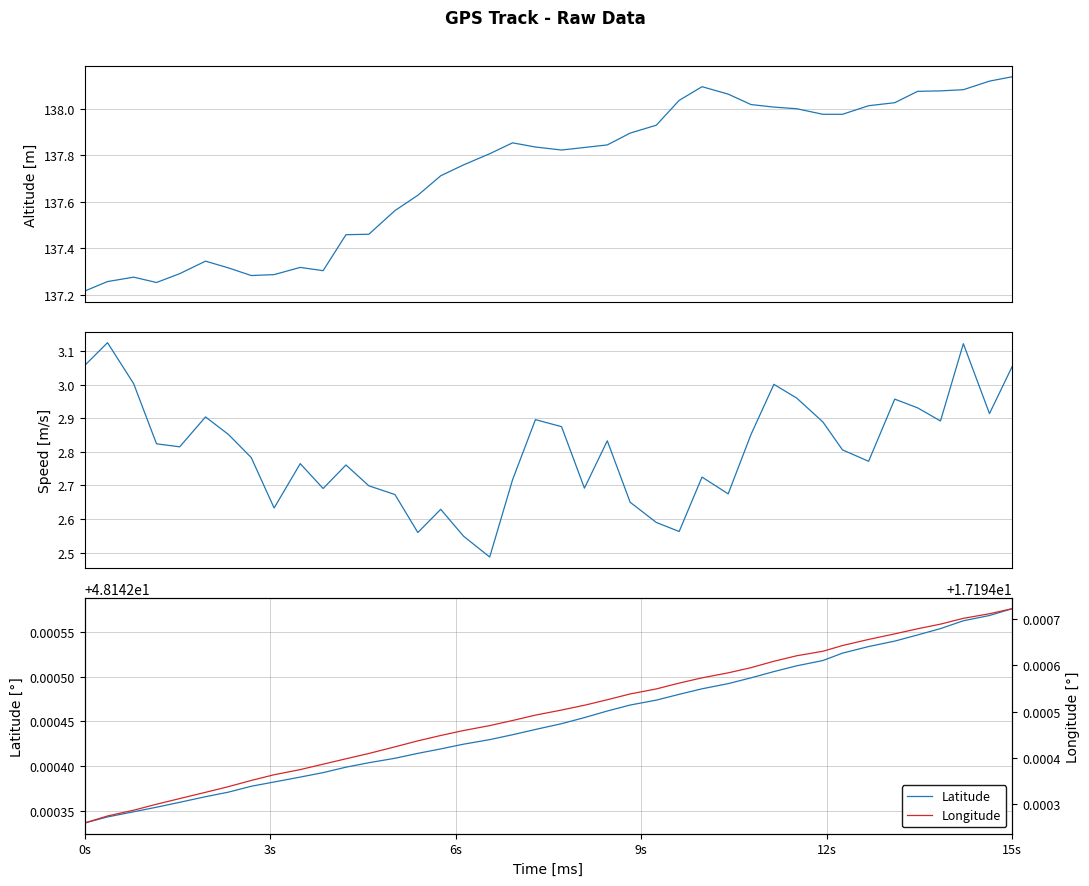

How many Latitude values are between 48 and 49?

40